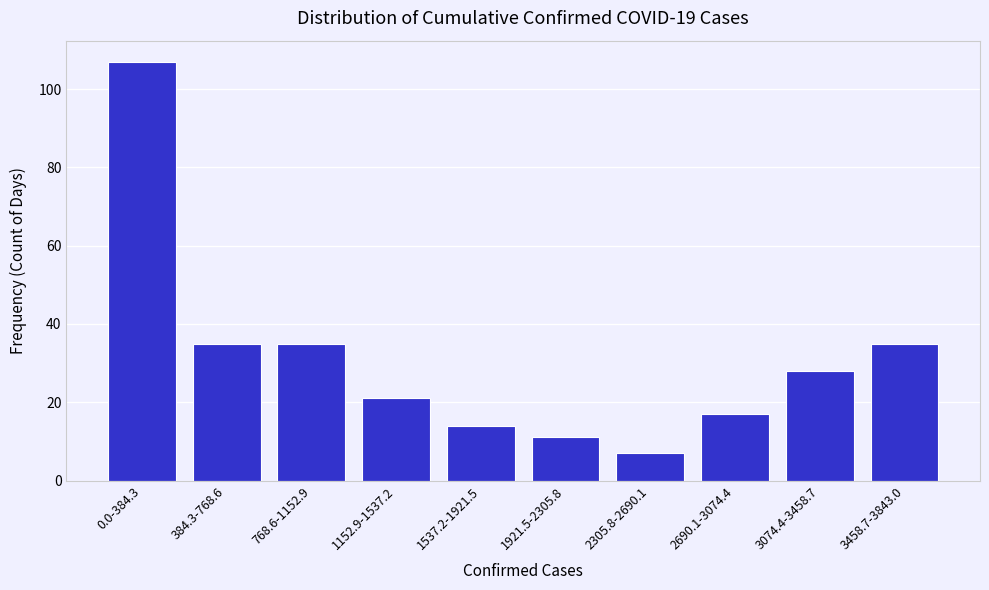

Reading left to right, list all the values displayed in this chart.

107	35	35	21	14	11	7	17	28	35